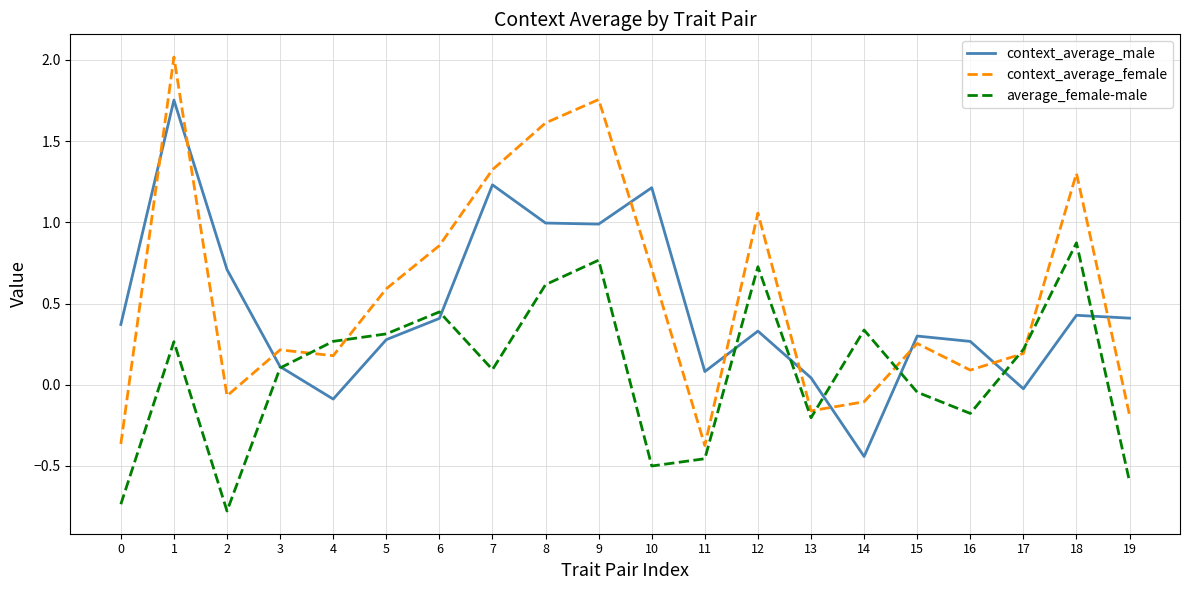

After their last crossing, which series has the higher values: average_female-male or context_average_male?

context_average_male